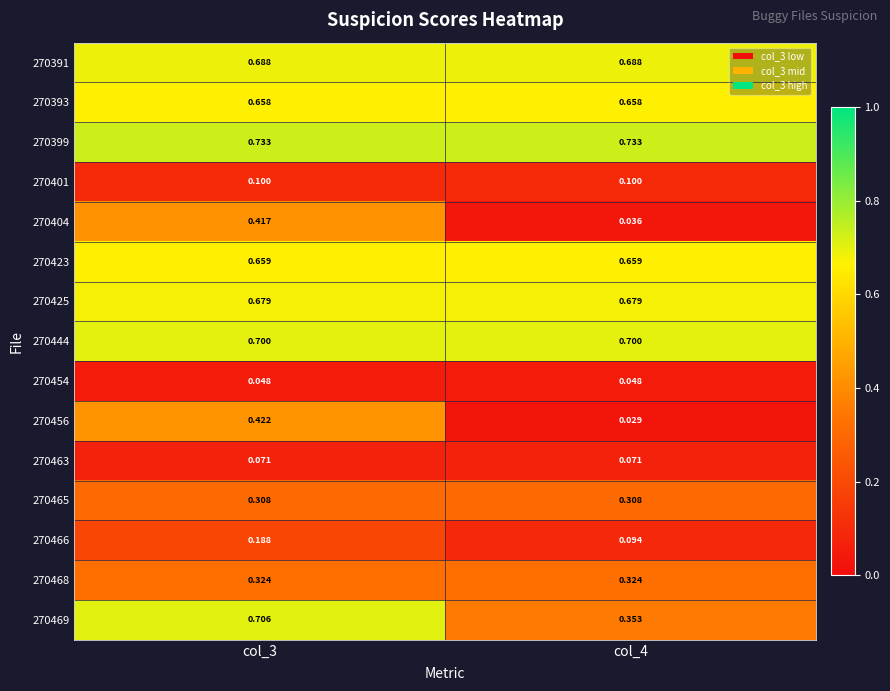

Is the value of 270391 at col_4 greater than the value of 270399 at col_3?

No